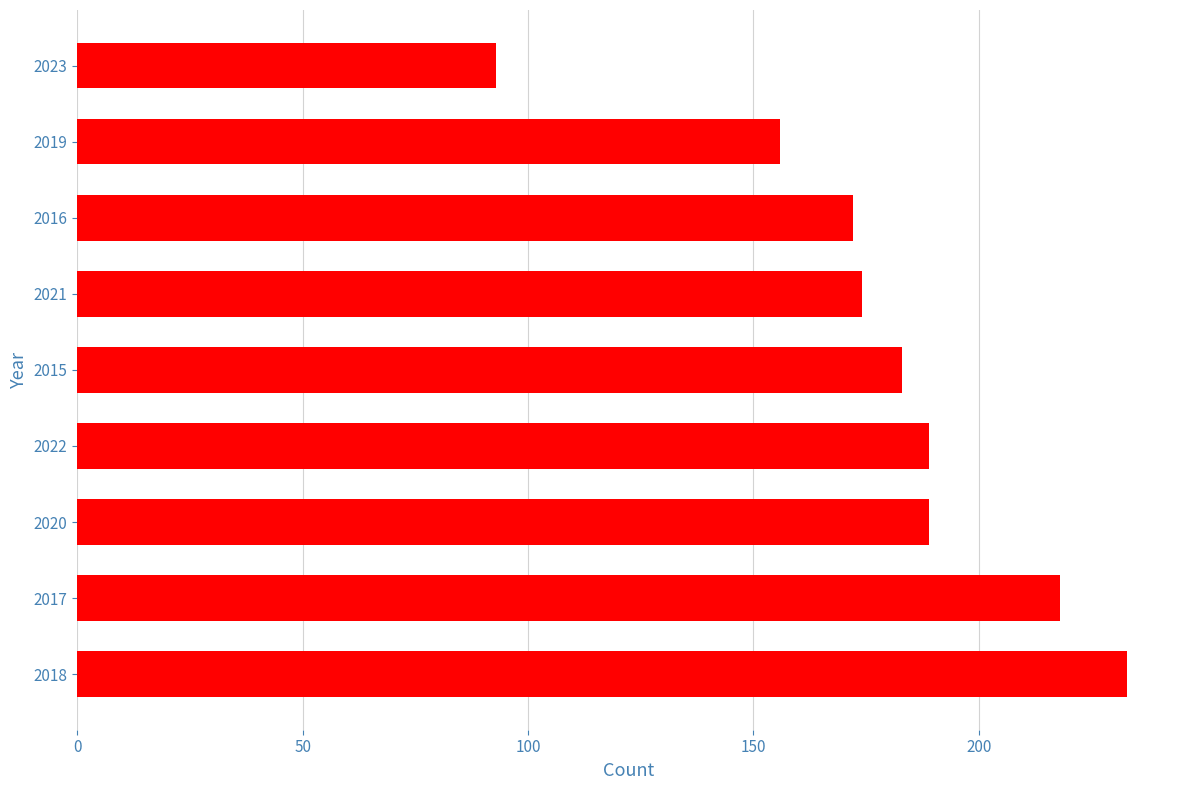

True or false: the data shows 91 at 2017.

False